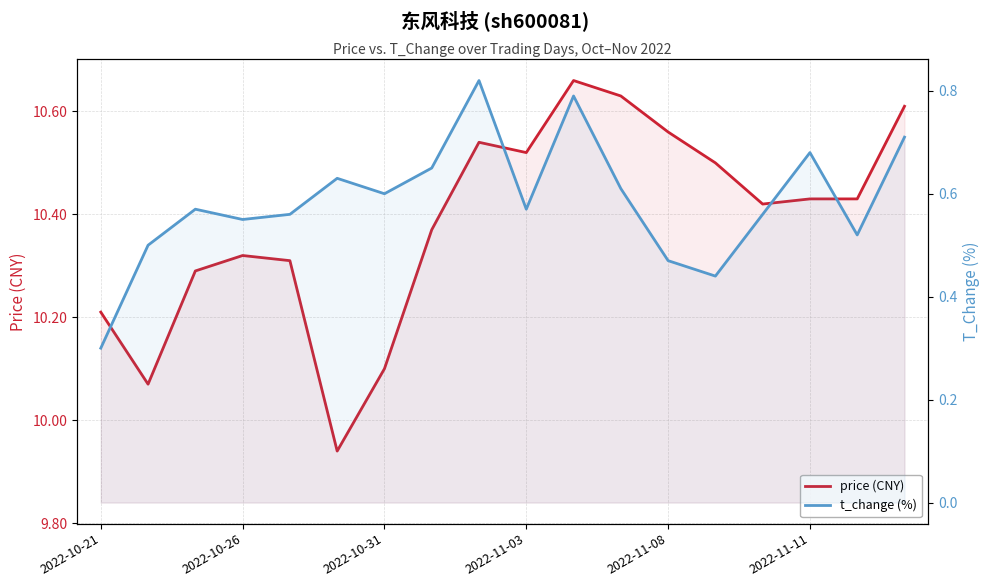

What is the minimum value shown in the chart?

0.3